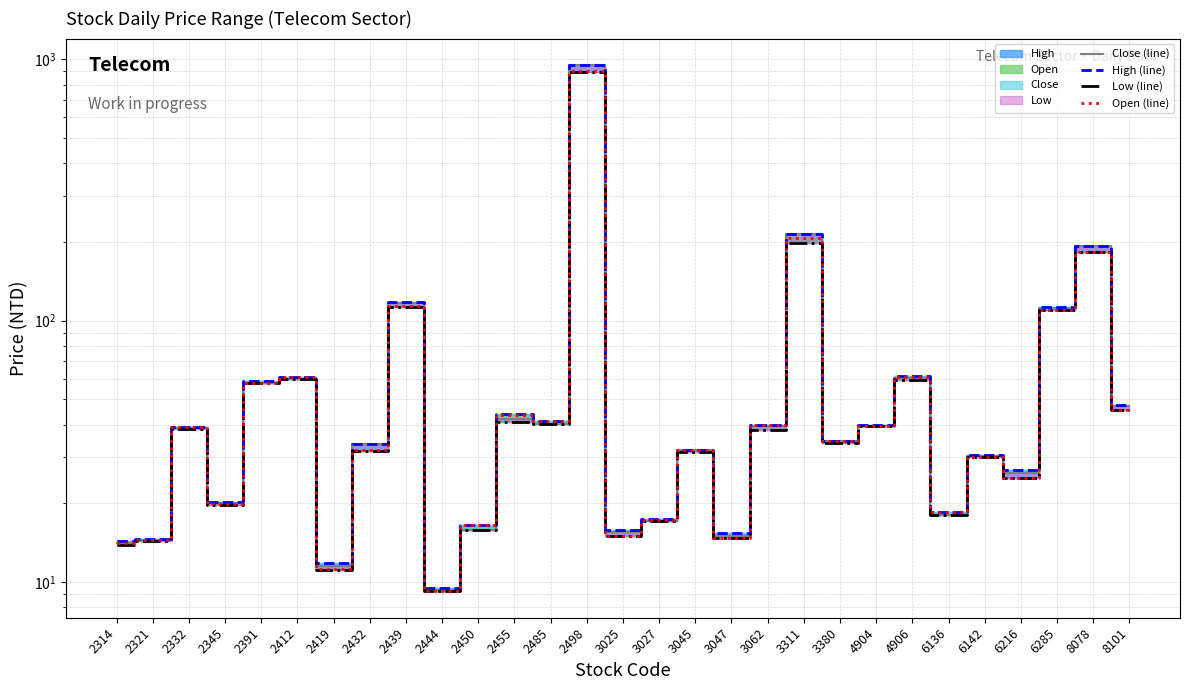

Rank the series at 2345 from lowest to highest value.

Low (line), Open (line), Close (line), High (line)